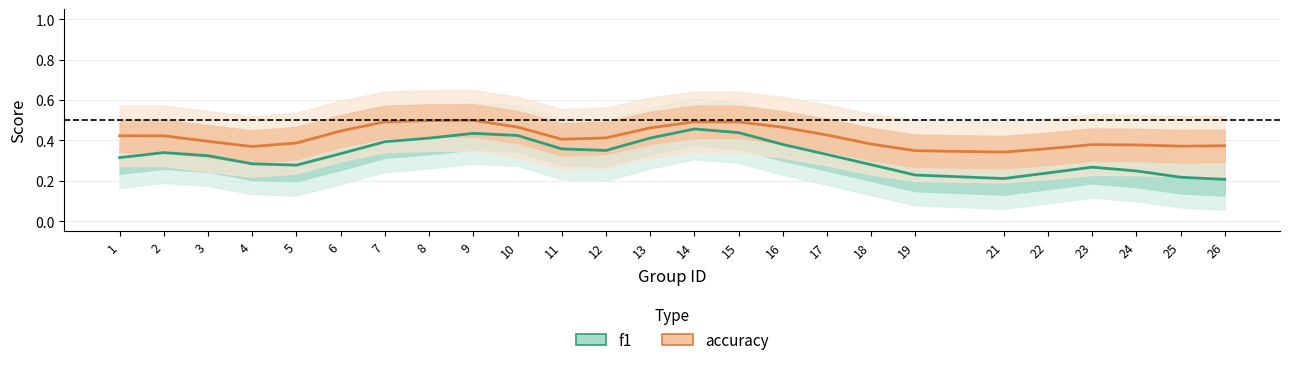

Is it true that f1 equals 0.2 at 24?

True